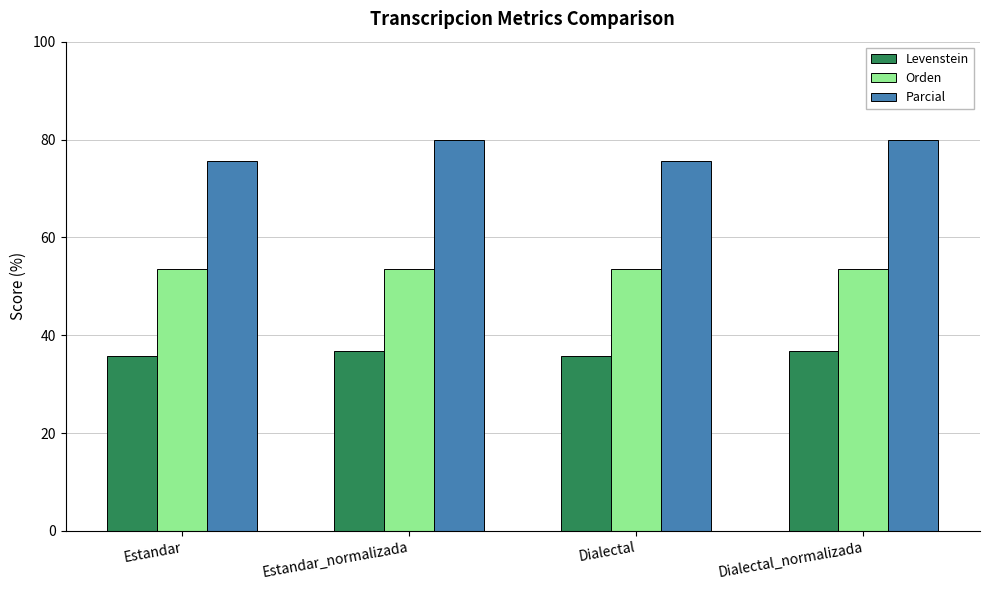

How many categories are shown in the chart?

4